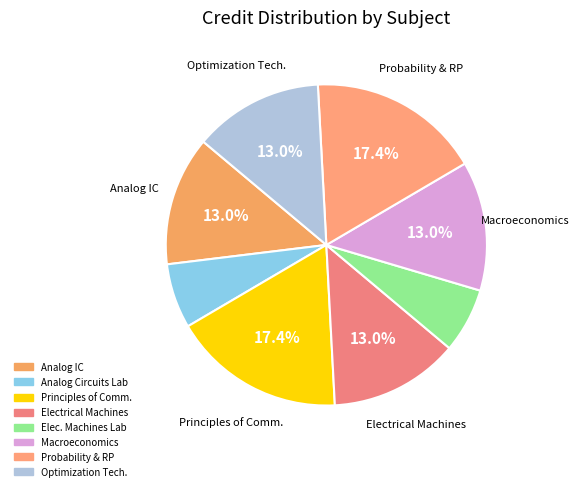

Which category has the biggest portion of the pie?

Principles of Communication